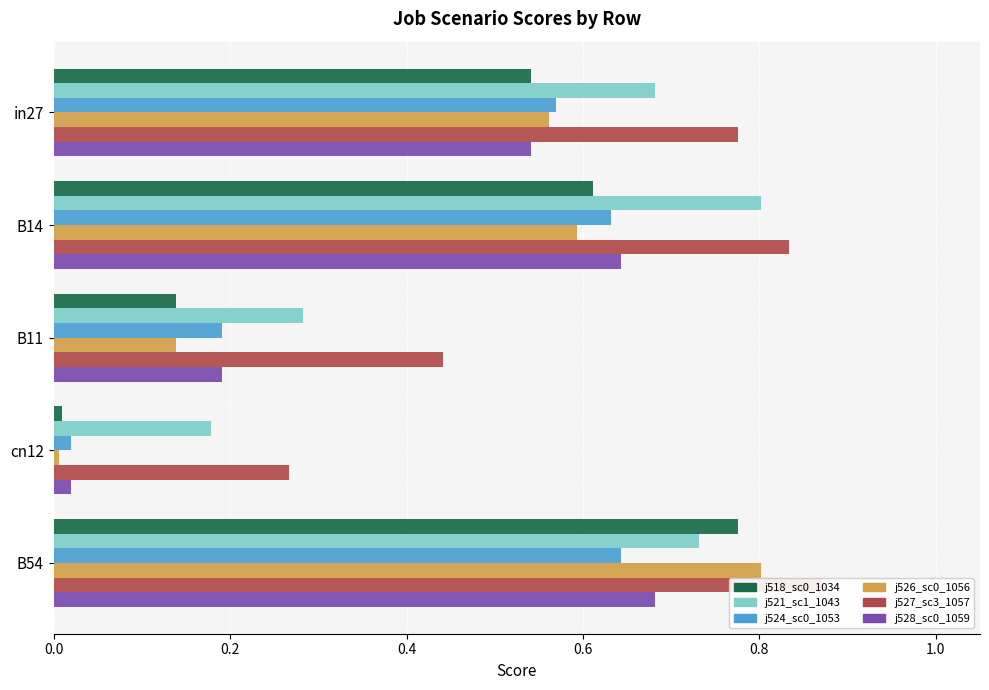

What is the greatest value displayed?

0.9